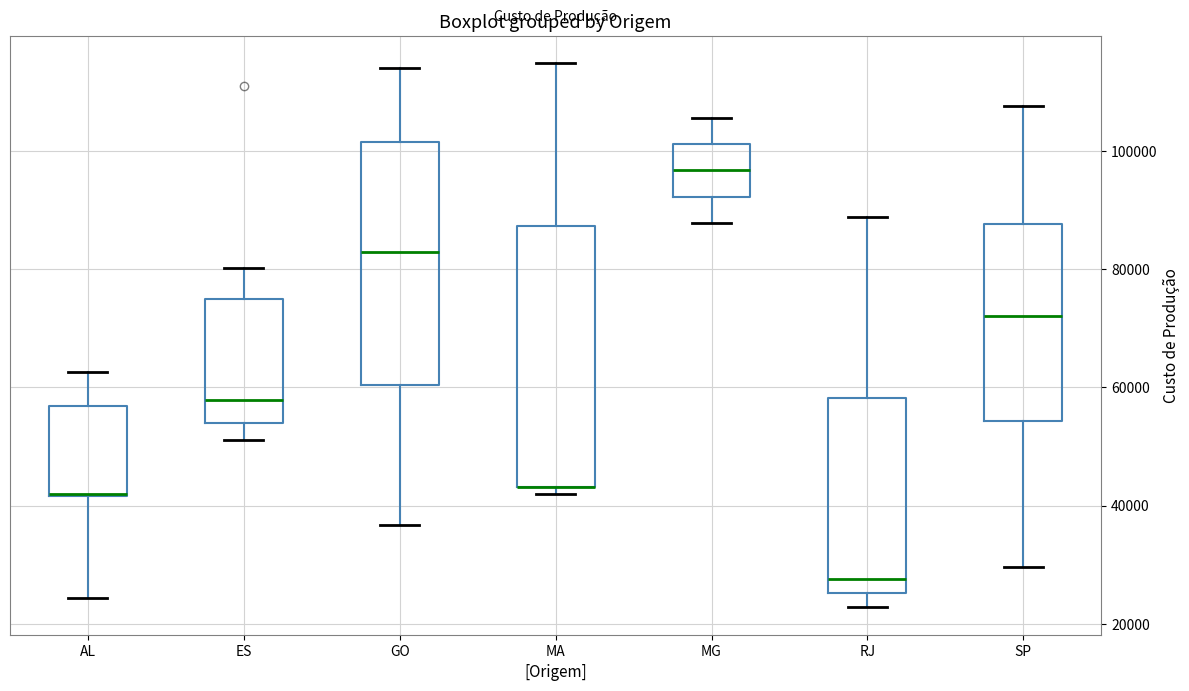

Reading left to right, transcribe this box plot: for each box, give where its median line is, the range the box spans, and where its two whiskers end, as read against the y-axis. The values are not printed on the chart, so give them approximately, as read against the axis.

AL: median 42000 (drawn on the box's lower edge), box 42000 to 56000, whiskers 24000 to 62000
ES: median 58000, box 54000 to 76000, whiskers 52000 to 80000
GO: median 82000, box 60000 to 102000, whiskers 36000 to 114000
MA: median 44000 (drawn on the box's lower edge), box 44000 to 88000, whiskers 42000 to 114000
MG: median 96000, box 92000 to 102000, whiskers 88000 to 106000
RJ: median 28000, box 26000 to 58000, whiskers 22000 to 88000
SP: median 72000, box 54000 to 88000, whiskers 30000 to 108000